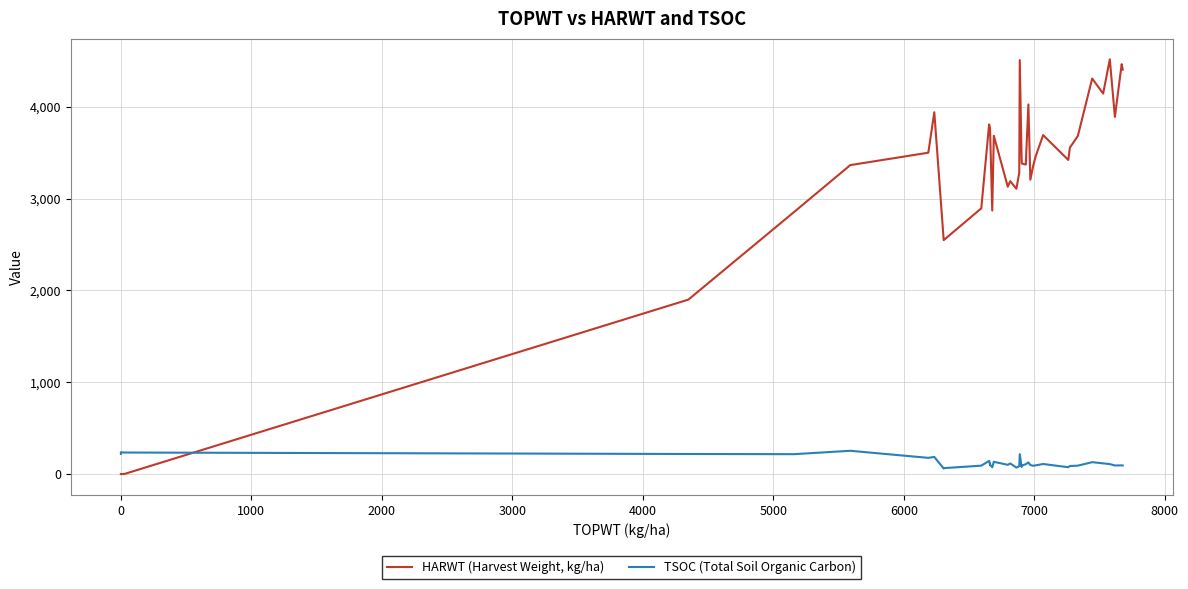

List the series in order of their overall mean, highest first.

HARWT (Harvest Weight, kg/ha), TSOC (Total Soil Organic Carbon)